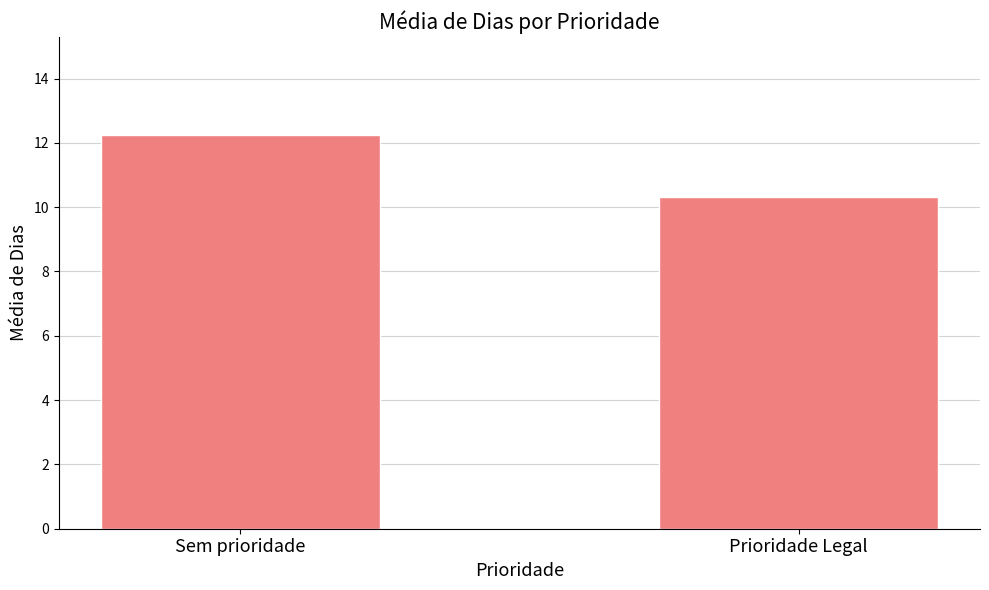

Reading left to right, what are all the values shown in this chart?

12.2	10.3